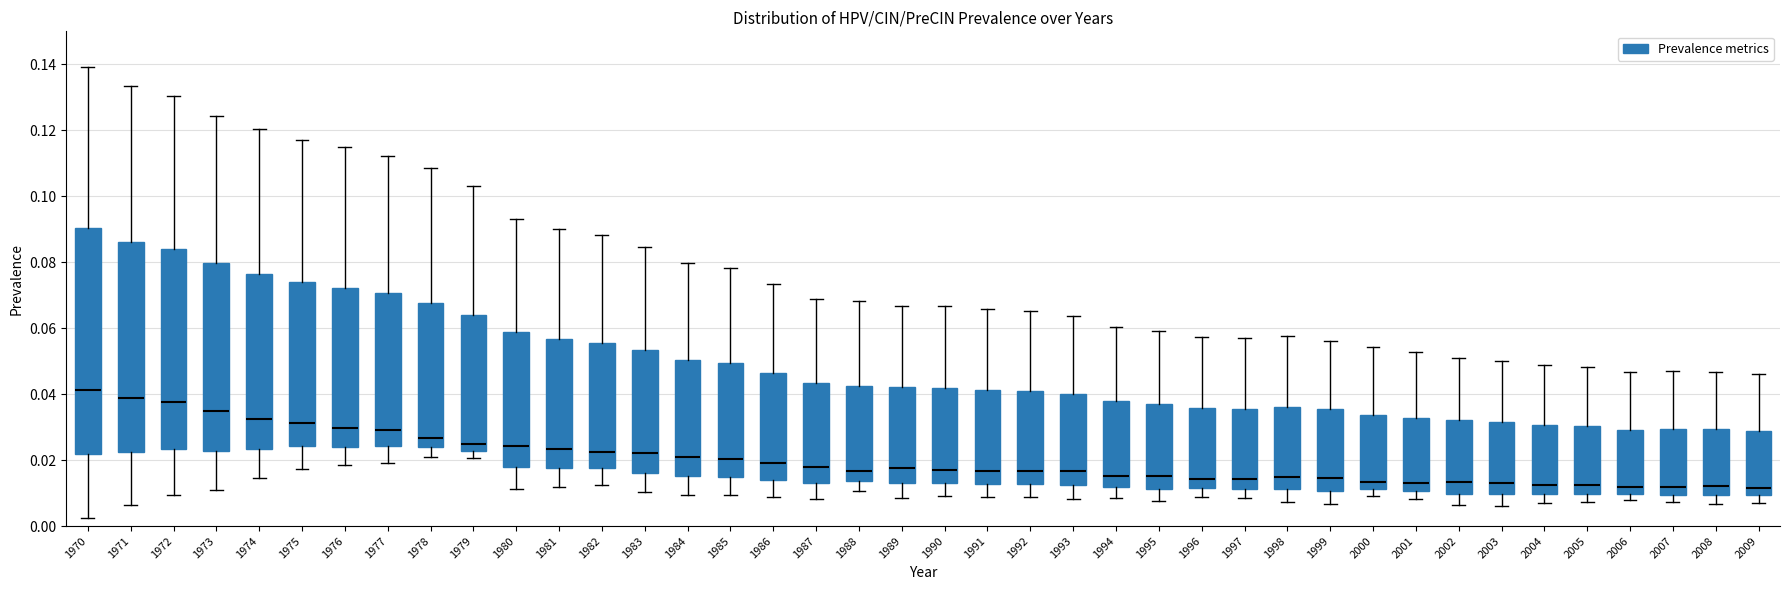

Where does the upper whisker of the box at x = 1978 end on the y-axis? The values are not printed on the chart, so give them approximately, as read against the axis.

0.108